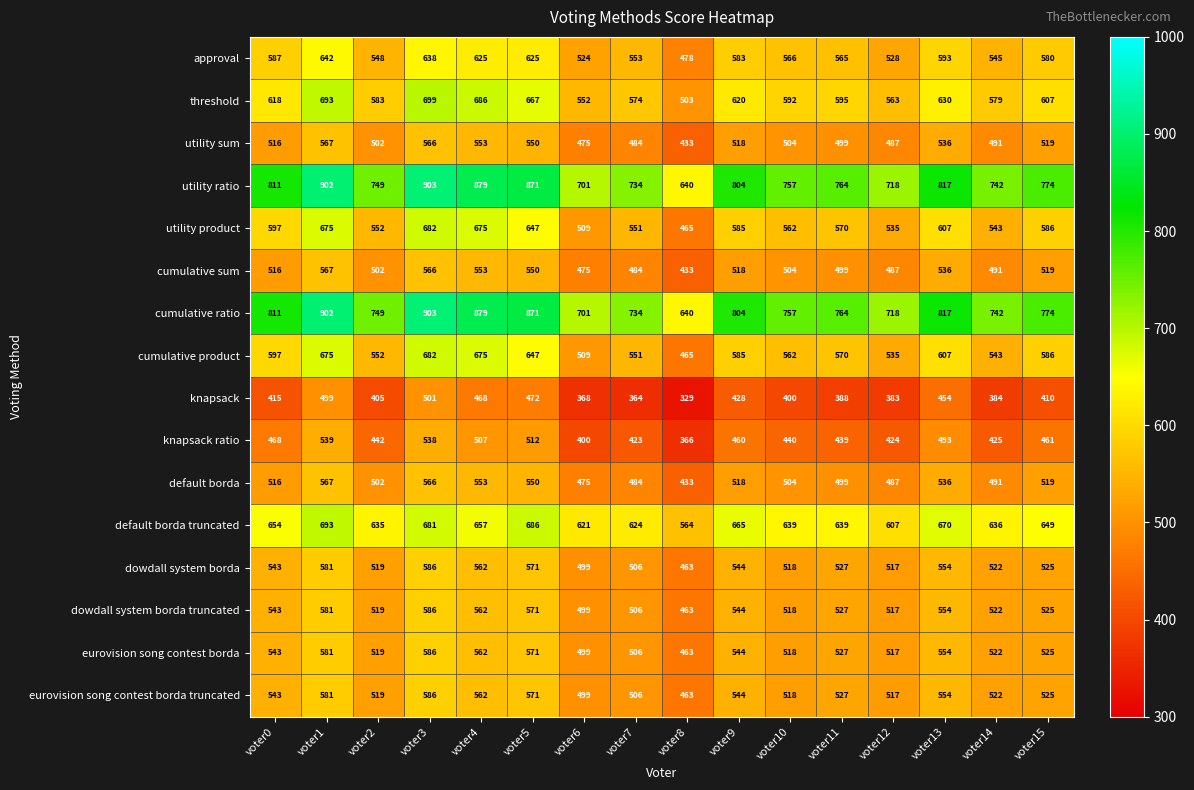

What is the total value across all series at voter7?

8584